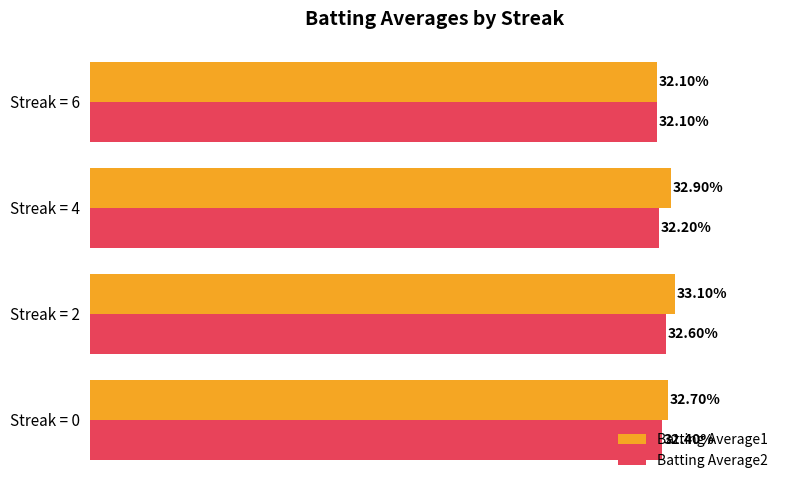

What are all the series names shown in the legend?

Batting Average1, Batting Average2